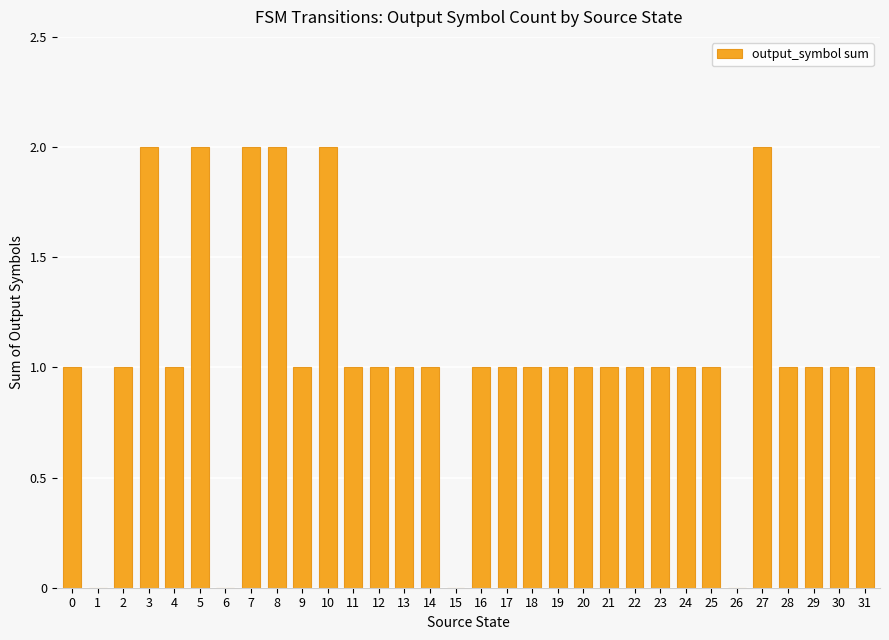

What is the average value?

1